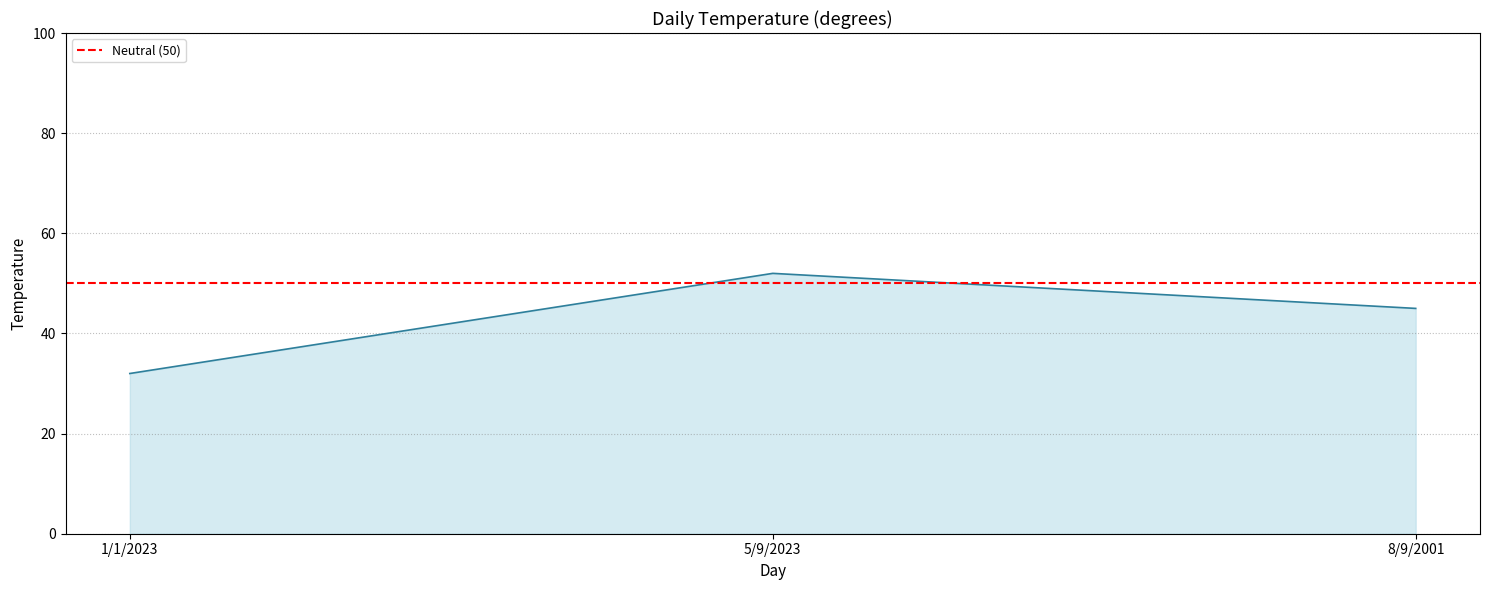

What is the minimum value shown in the chart?

32